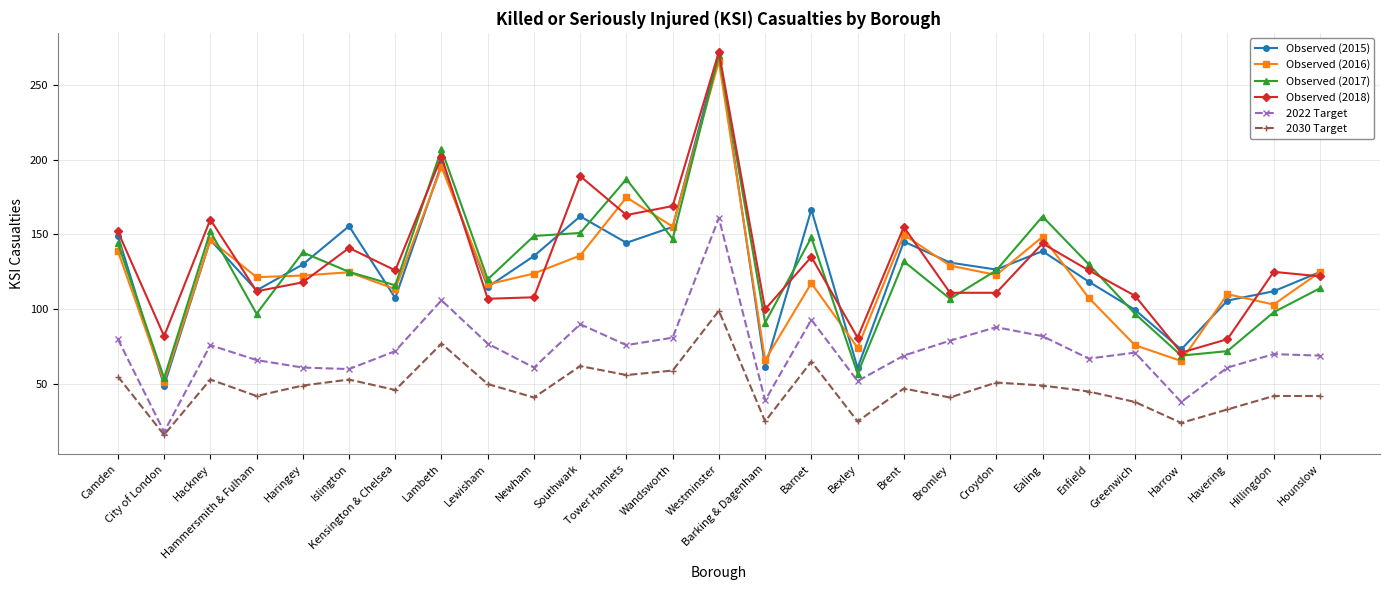

Where is the first local maximum for Observed (2017)?

Hackney